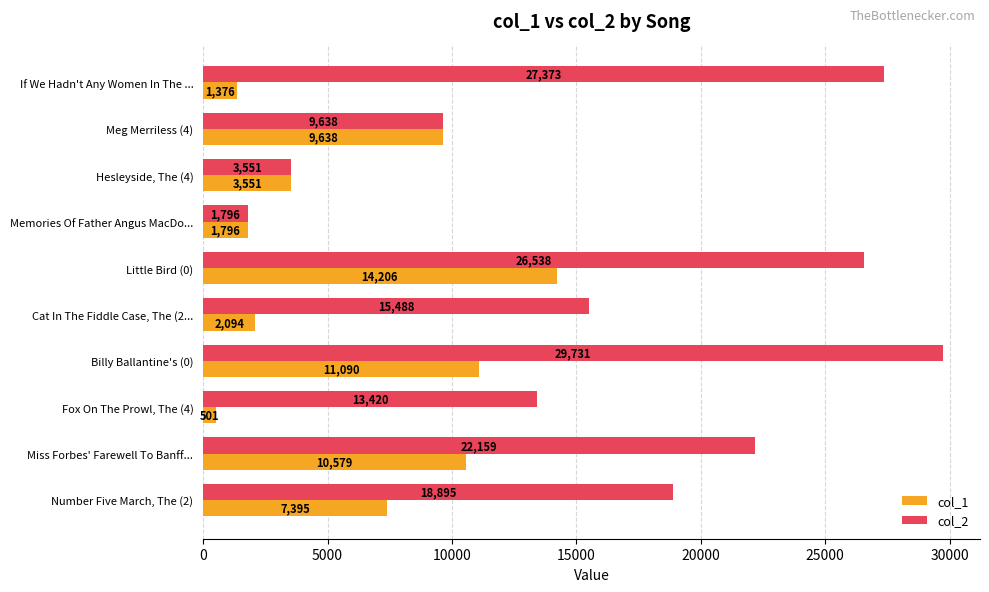

How many distinct data groups are displayed?

2